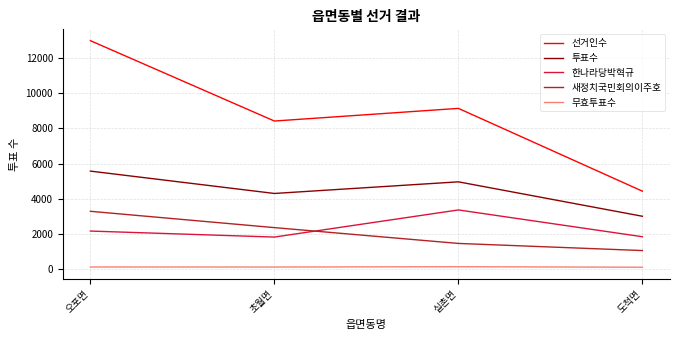

Between 오포면 and 실촌면, which series saw the biggest shift?

선거인수